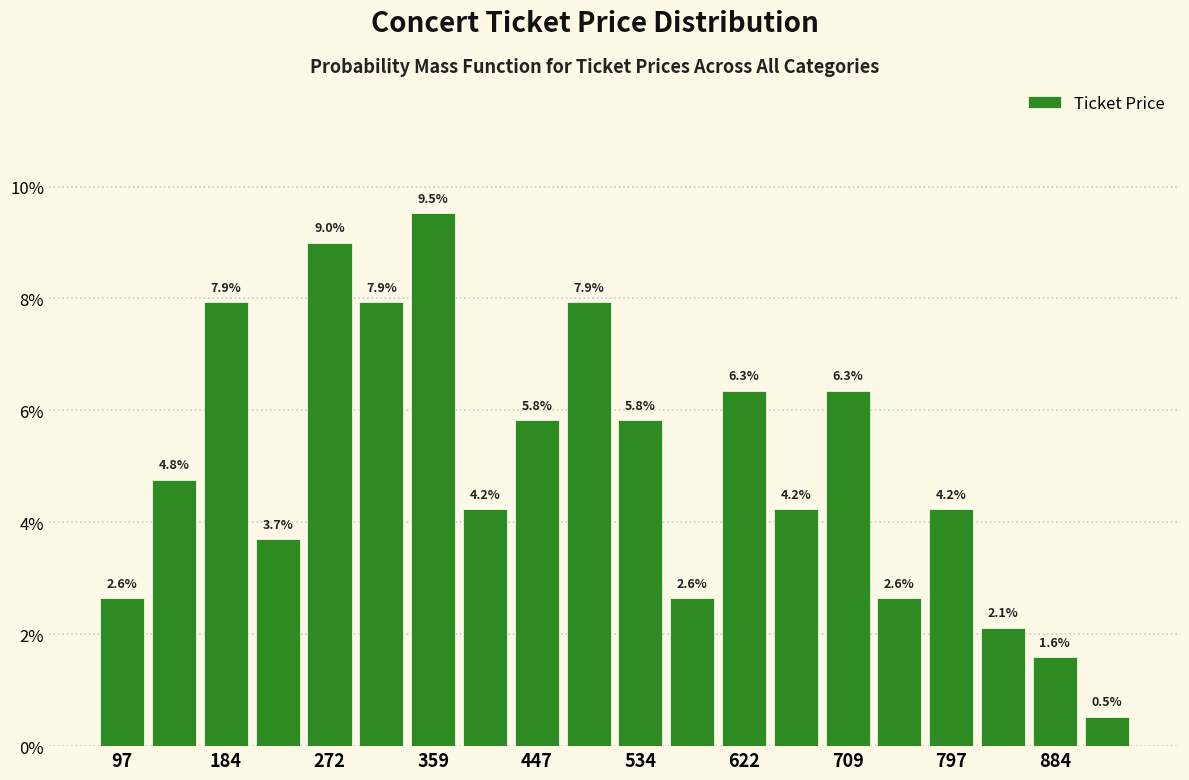

Reading left to right, transcribe this chart: for each bar, give the range it covers on the x-axis and its height. The bar edges are not printed on the chart, so give them approximately, as read against the axis.

80 to 120: 2.6
120 to 160: 4.8
160 to 210: 7.9
210 to 250: 3.7
250 to 290: 9.0
290 to 340: 7.9
340 to 380: 9.5
380 to 430: 4.2
430 to 470: 5.8
470 to 510: 7.9
510 to 560: 5.8
560 to 600: 2.6
600 to 640: 6.3
640 to 690: 4.2
690 to 730: 6.3
730 to 780: 2.6
780 to 820: 4.2
820 to 860: 2.1
860 to 910: 1.6
910 to 950: 0.5